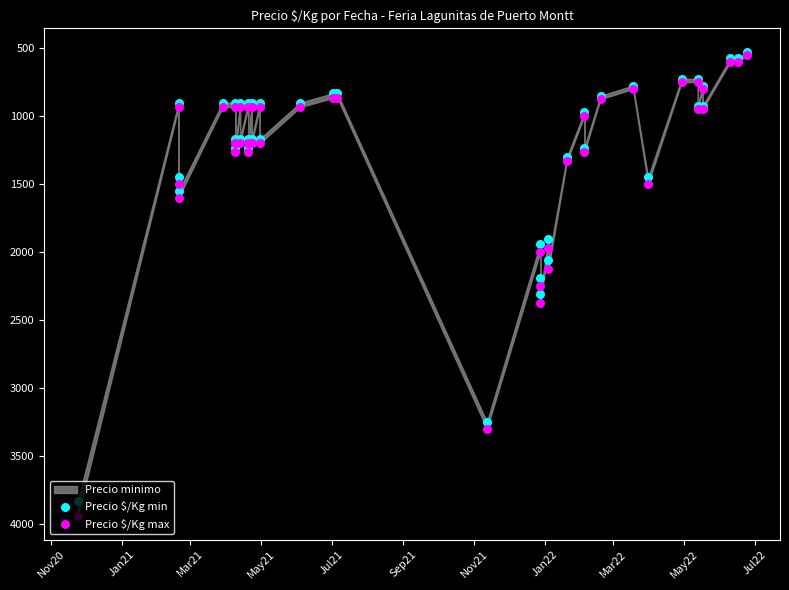

Is the value of Precio $/Kg min at 21 greater than the value of Precio $/Kg max at 28?

Yes